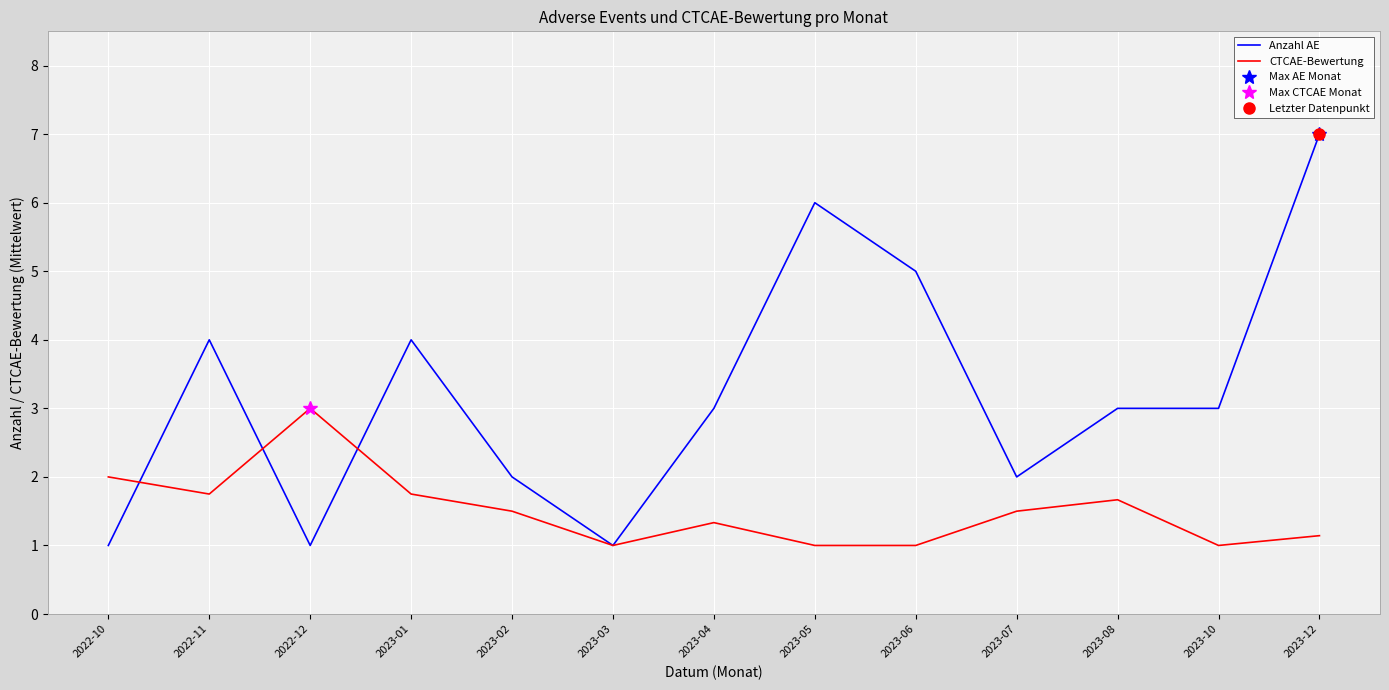

At which label does Anzahl AE reach its peak?

2023-12